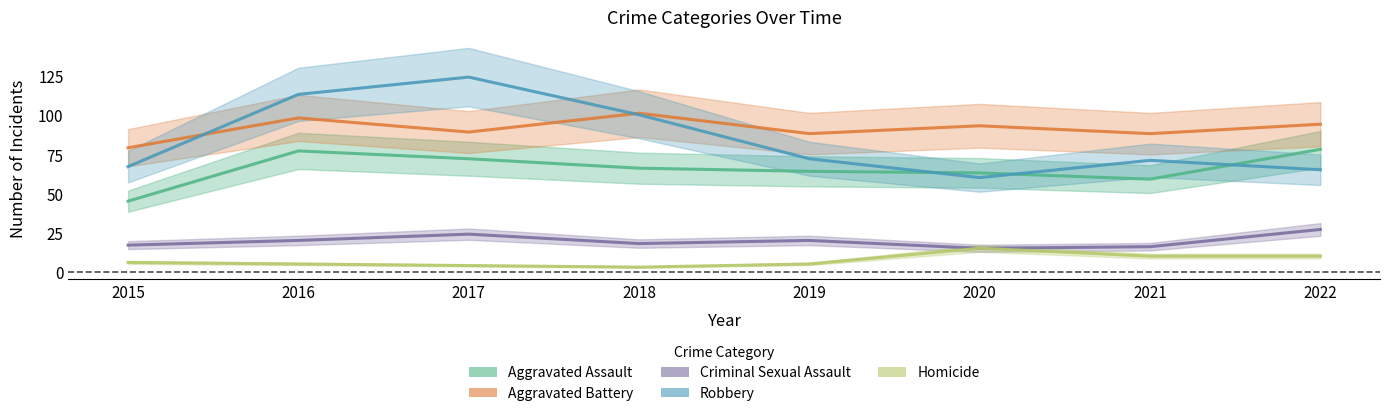

Reading left to right, list all the values displayed in this chart.

Aggravated Assault: 2015=45	2016=77	2017=72	2018=66	2019=64	2020=63	2021=59	2022=78
Aggravated Battery: 2015=79	2016=98	2017=89	2018=101	2019=88	2020=93	2021=88	2022=94
Criminal Sexual Assault: 2015=17	2016=20	2017=24	2018=18	2019=20	2020=15	2021=16	2022=27
Robbery: 2015=67	2016=113	2017=124	2018=100	2019=72	2020=60	2021=71	2022=65
Homicide: 2015=6	2016=5	2017=4	2018=3	2019=5	2020=15	2021=10	2022=10